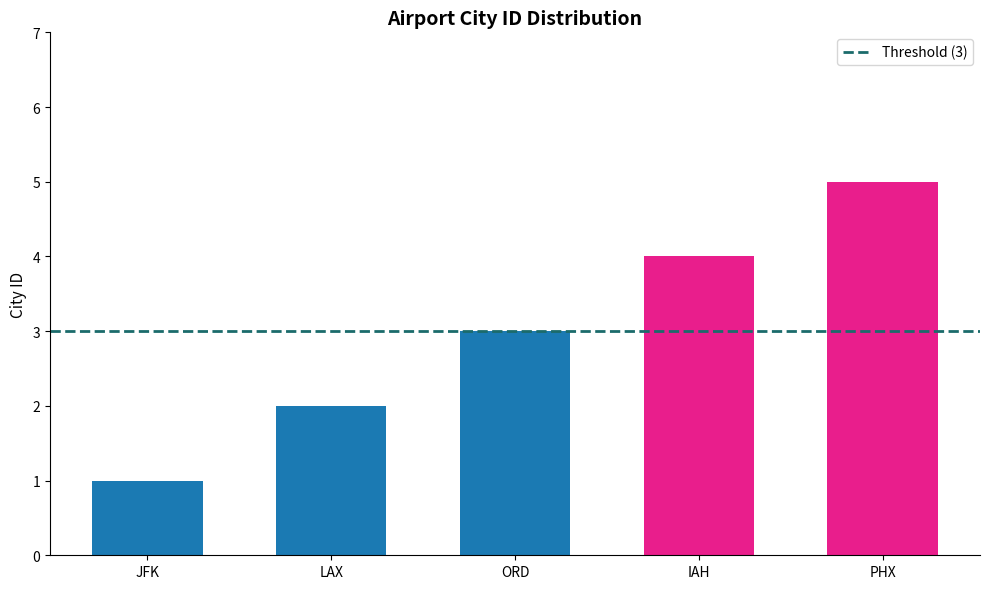

List the labels in order of value, smallest first.

JFK, LAX, ORD, IAH, PHX